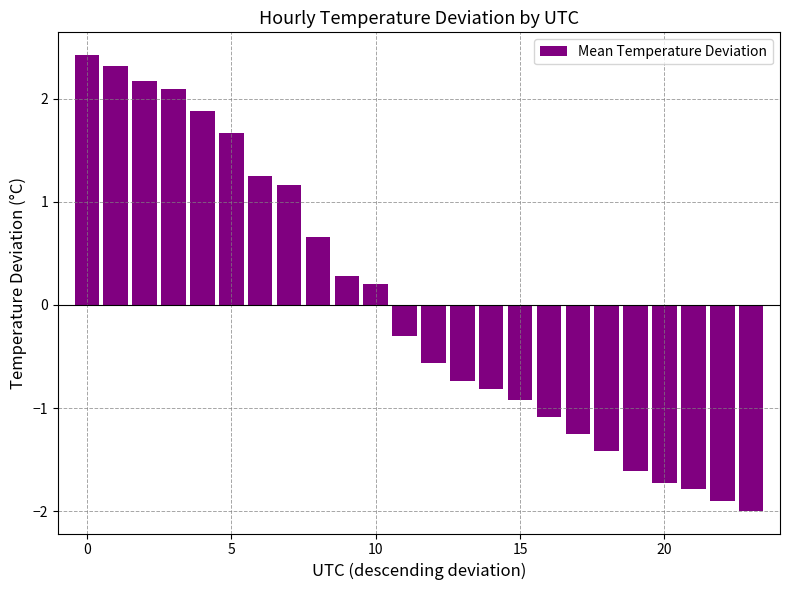

Reading right to left, transcribe all the data shown in this chart.

-2.0	-1.9	-1.8	-1.7	-1.6	-1.4	-1.2	-1.1	-0.9	-0.8	-0.7	-0.6	-0.3	0.2	0.3	0.7	1.2	1.2	1.7	1.9	2.1	2.2	2.3	2.4